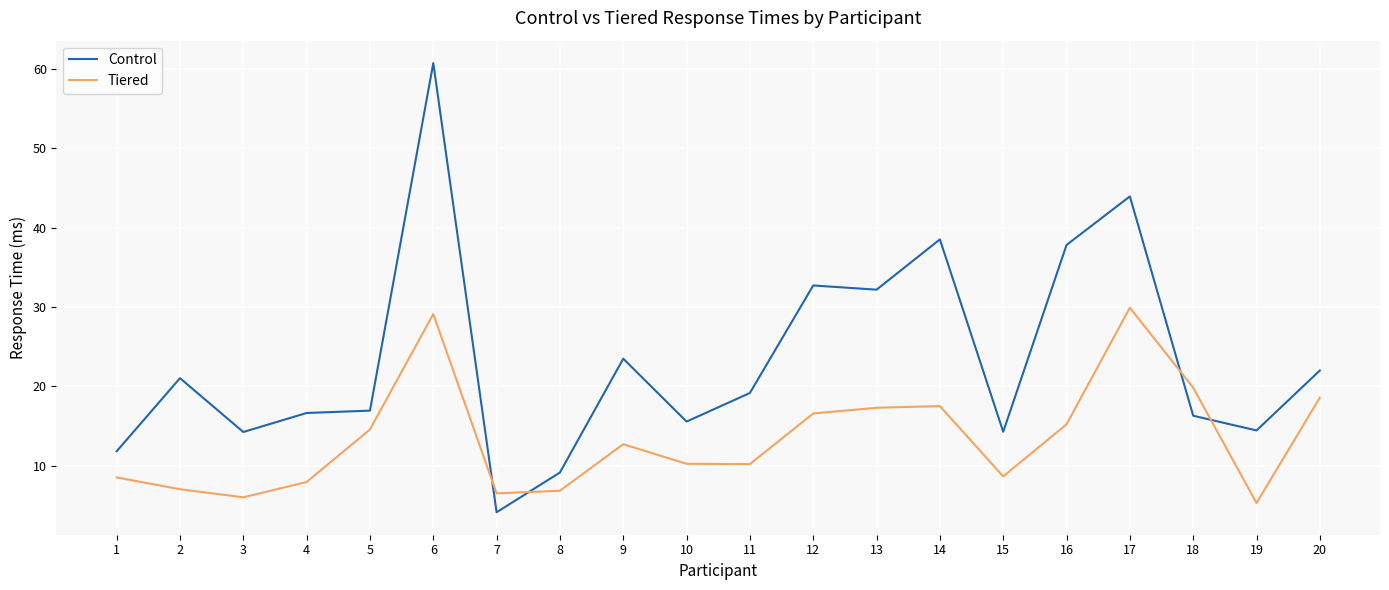

At which label is Control closest to 32?

13